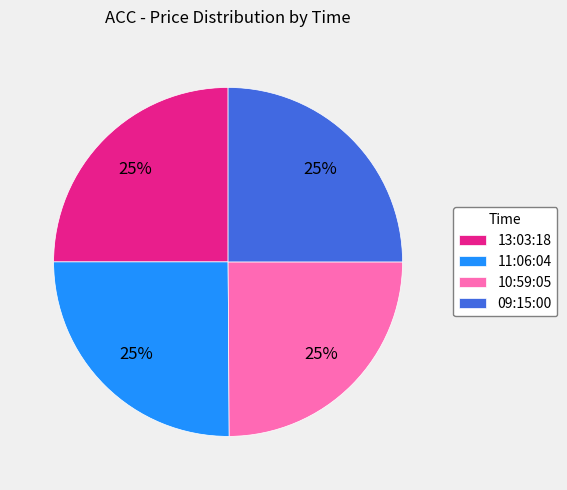

The 13:03:18 slice represents 25% of the pie. True or false?

True